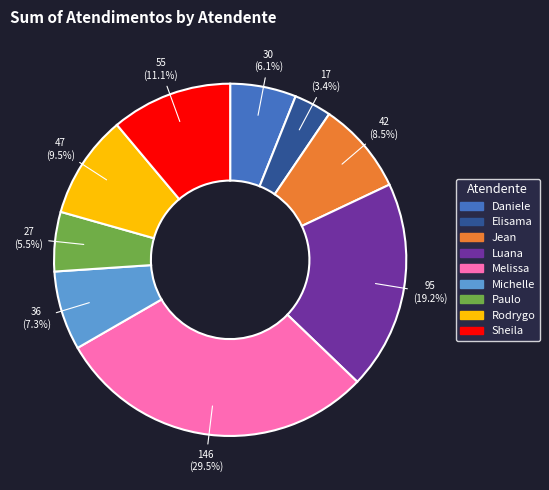

What is the ratio of the value at Paulo to the value at Jean?

0.6